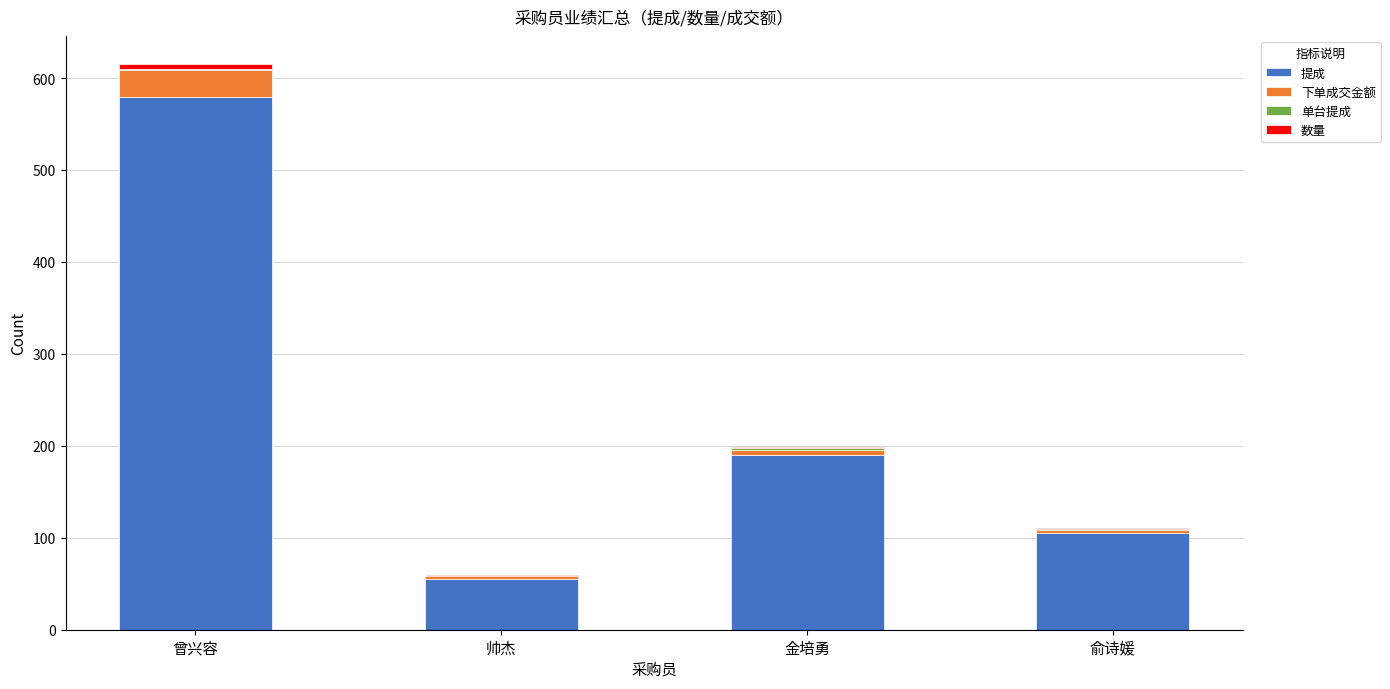

Count the number of categories in the chart.

4